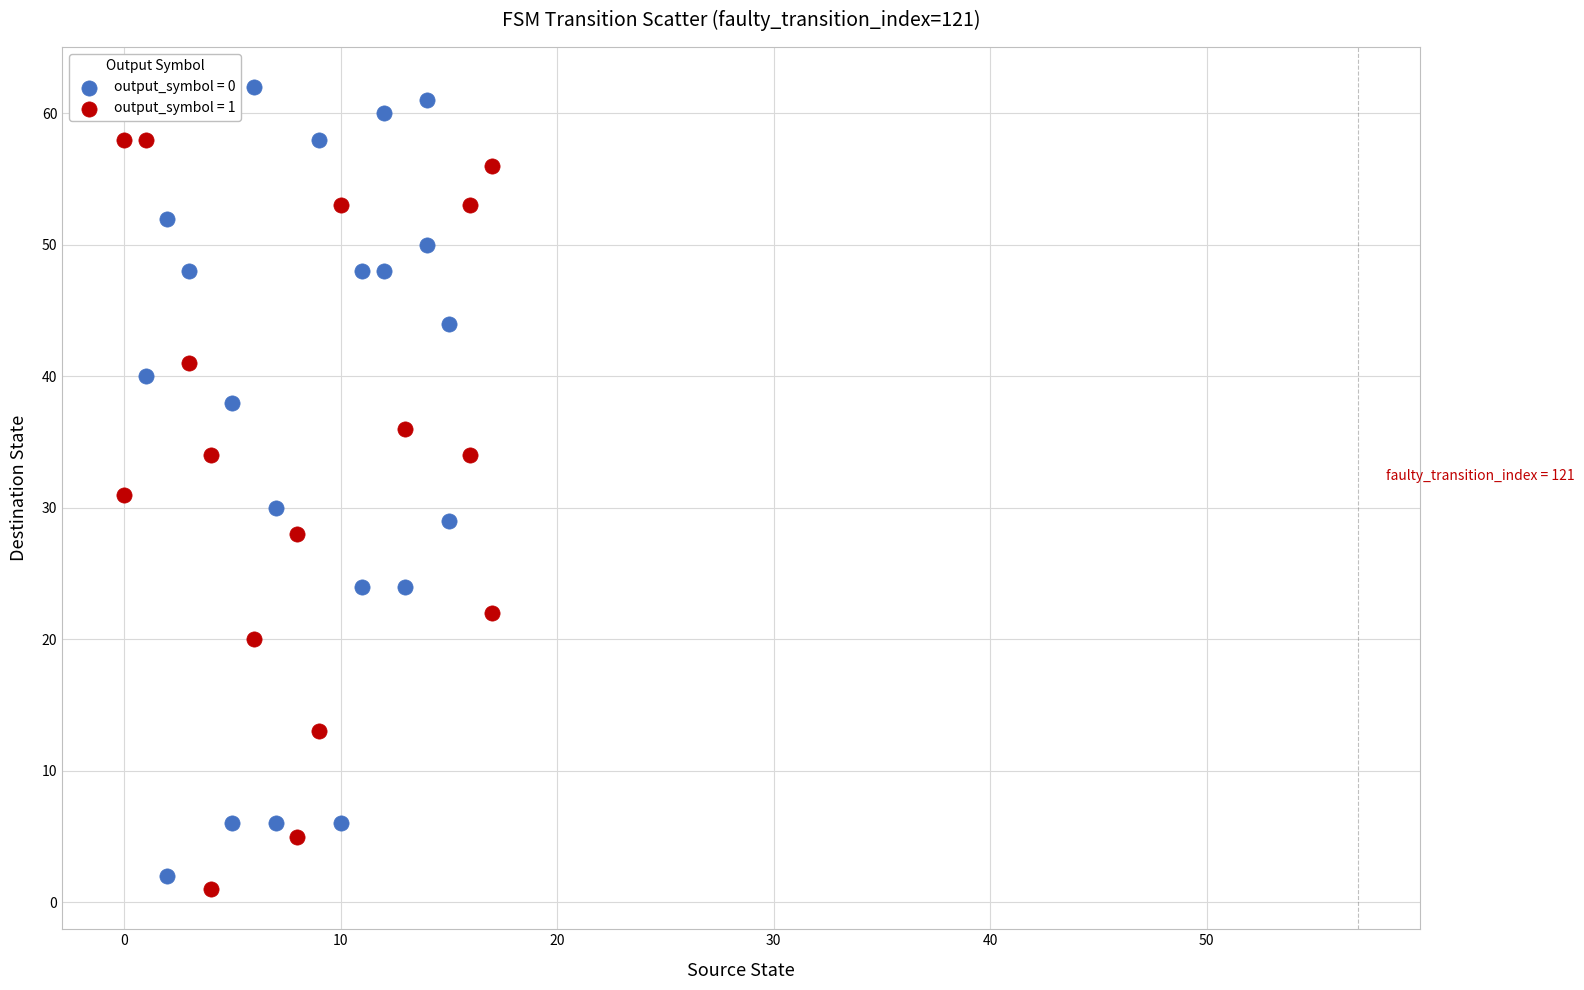

Which series reaches the maximum Y coordinate?

output_symbol = 0